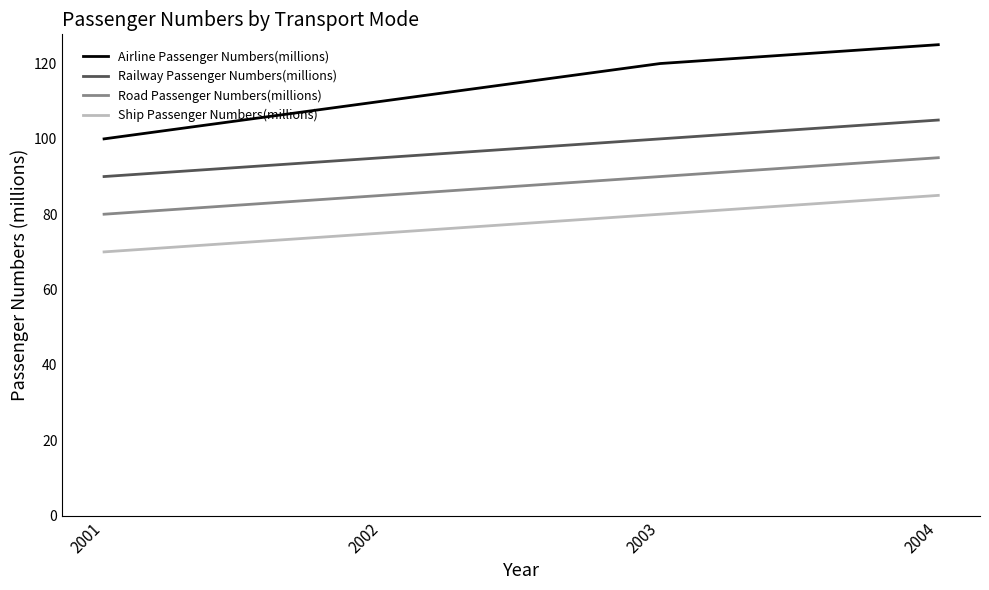

What is the sum of all Railway Passenger Numbers(millions) values?

390